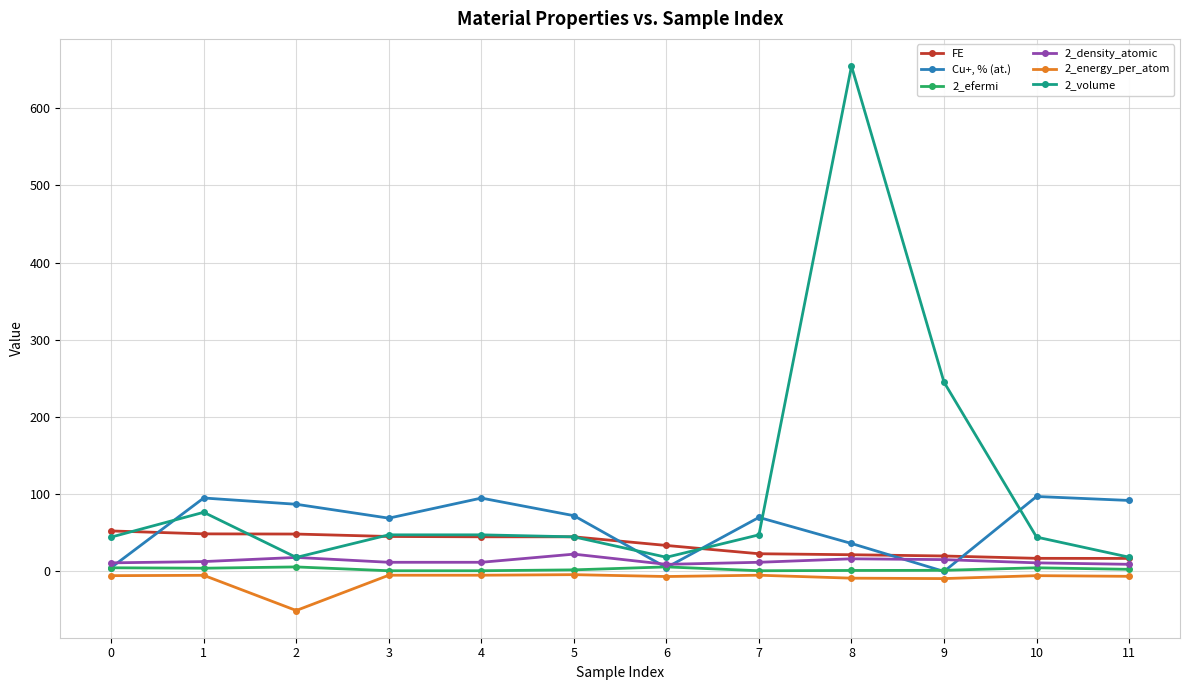

True or false: 2_efermi and 2_volume cross at least once.

False